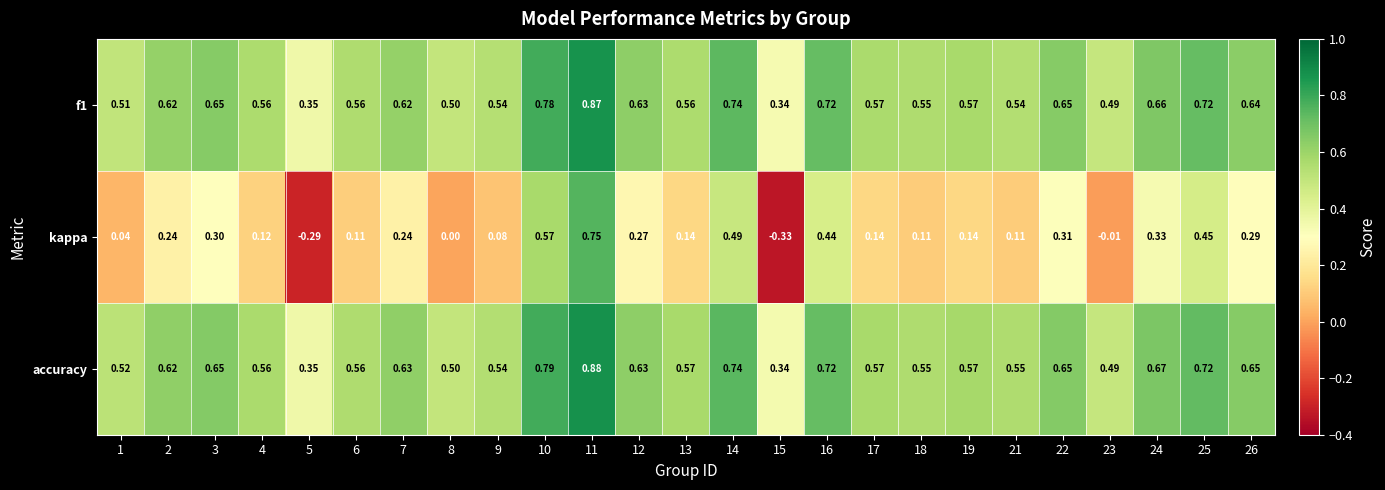

Is the value of f1 at 8 greater than the value of kappa at 18?

Yes